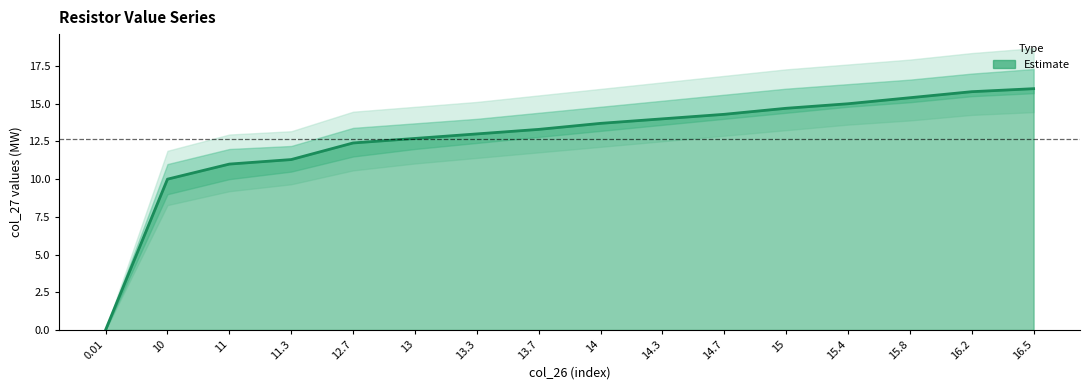

What is the label of the 6th point from the left?

13